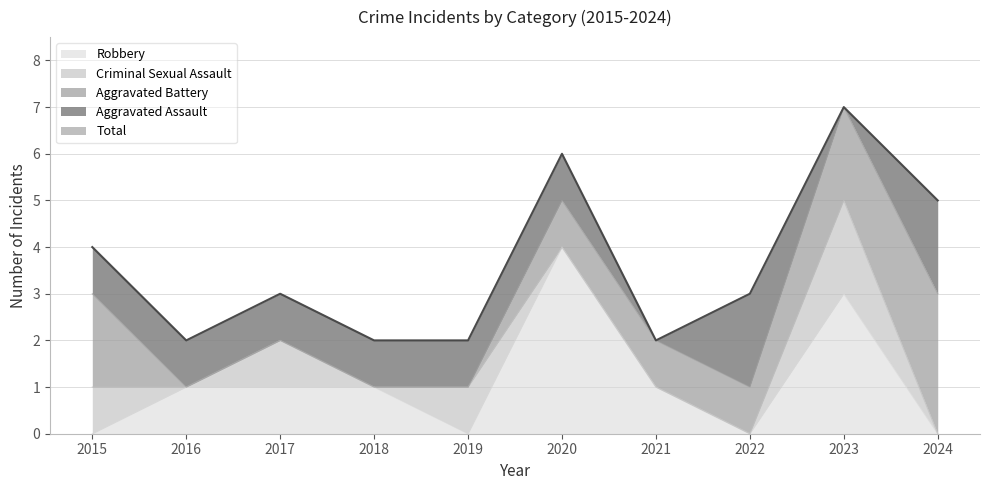

Rank the categories by Criminal Sexual Assault value from highest to lowest.

2023, 2015, 2017, 2019, 2016, 2018, 2020, 2021, 2022, 2024